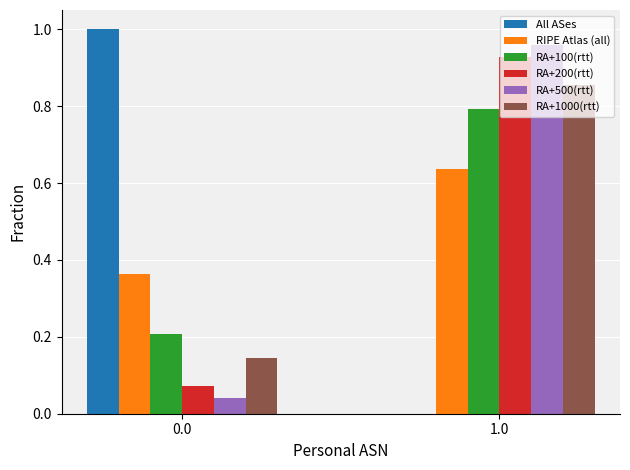

The value of RA+100(rtt) at 0.0 is 0.2. True or false?

True